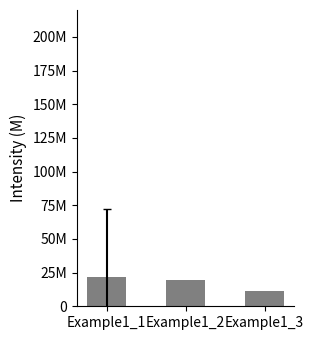

Rank the categories by value from highest to lowest.

Example1_1, Example1_2, Example1_3